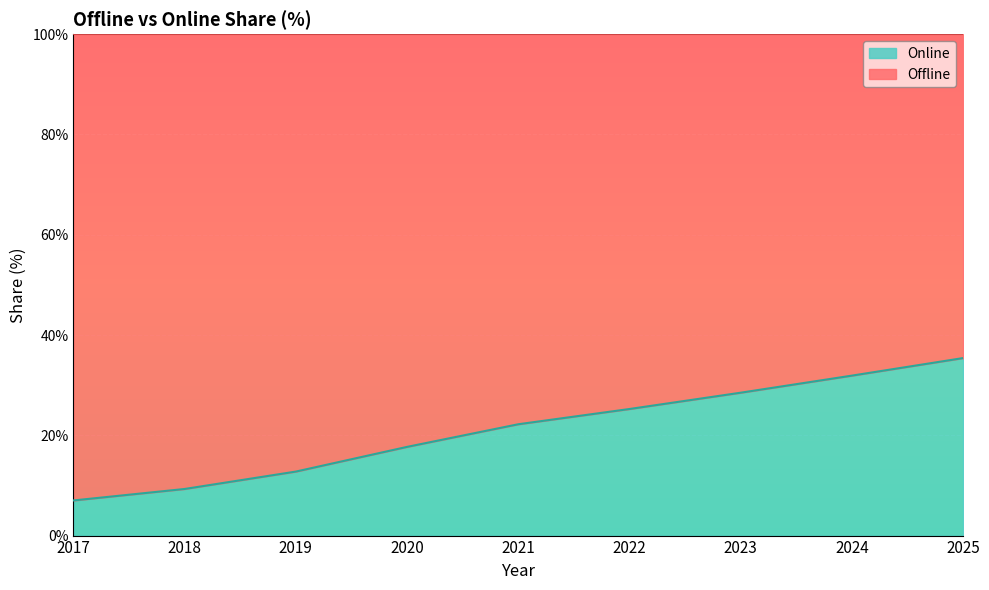

Reading left to right, what are all the values shown in this chart?

7.0	9.3	12.8	17.7	22.2	25.2	28.5	31.9	35.4